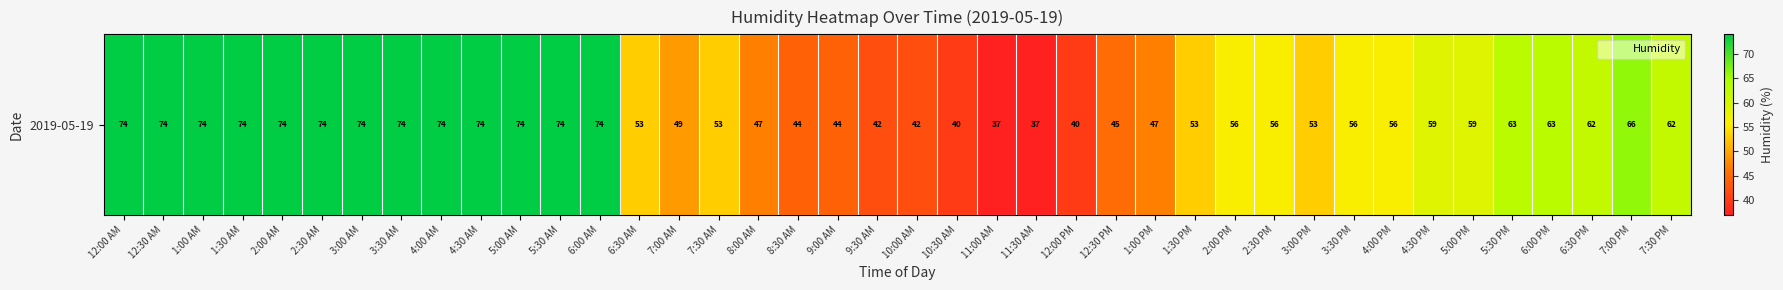

What is the change in value from 12:00 PM to 4:00 PM?

+16